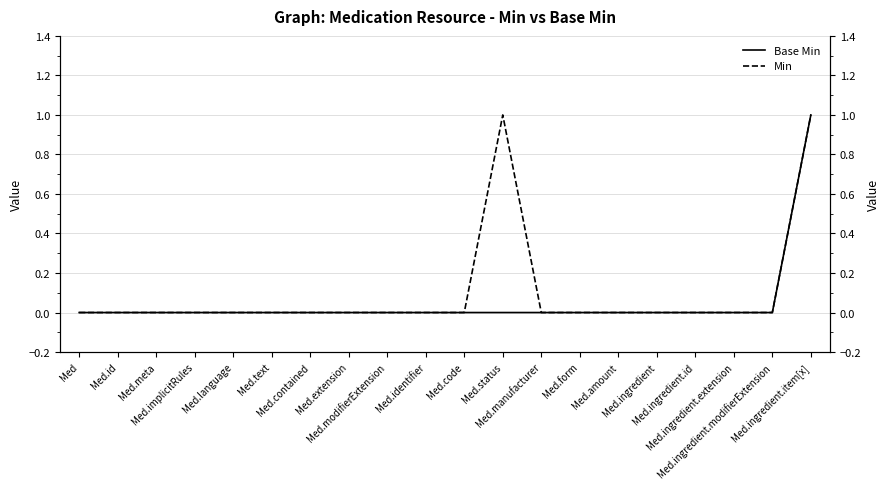

The value of Min at Med.status is 1. True or false?

True